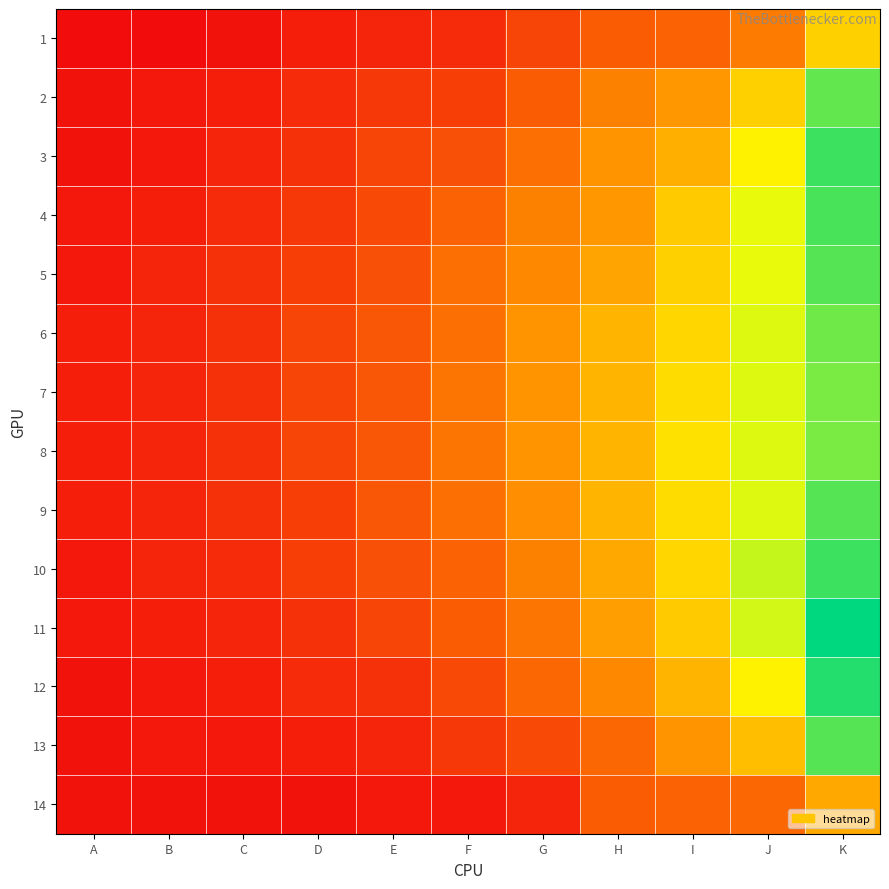

What is the minimum value shown in the chart?

3